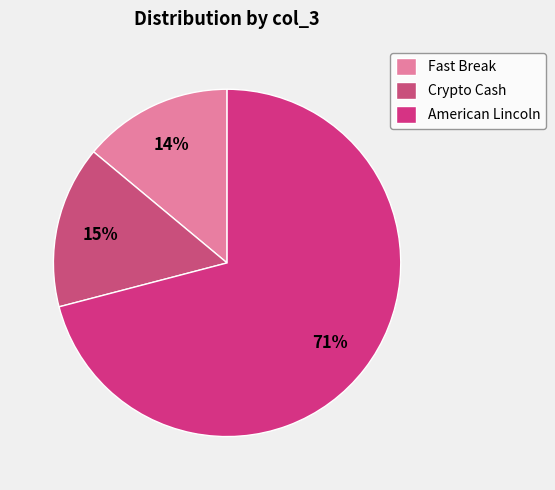

Does Fast Break represent more than half of the total?

No